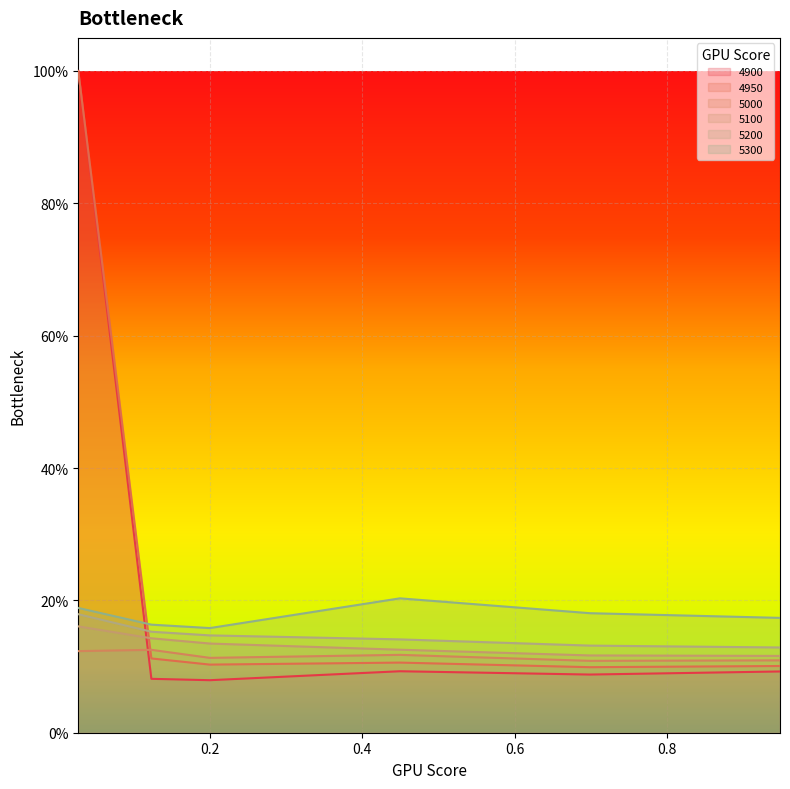

Which category has the lowest value across all series?

0.2